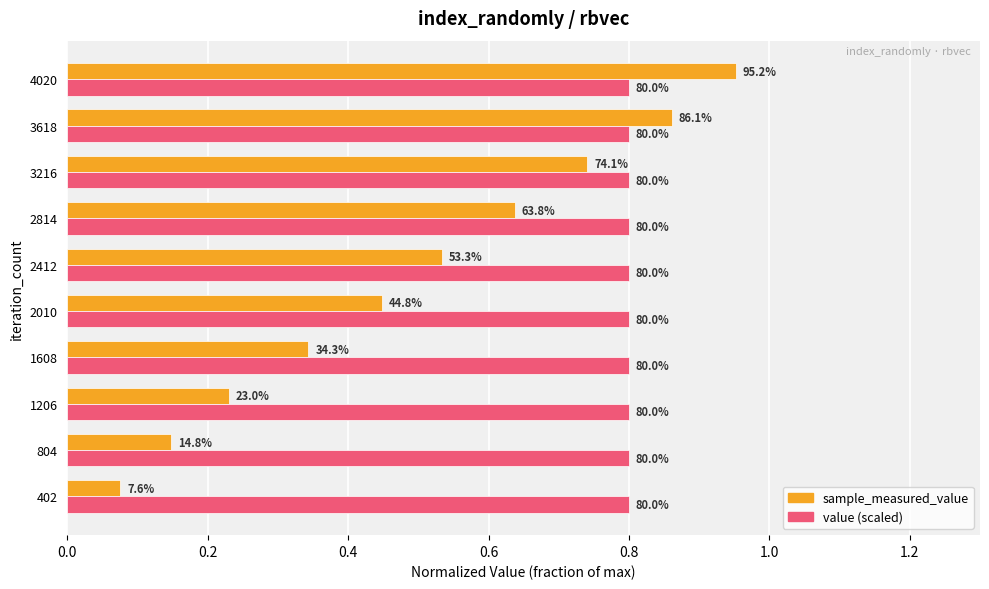

What are all the series names shown in the legend?

sample_measured_value, value (scaled)